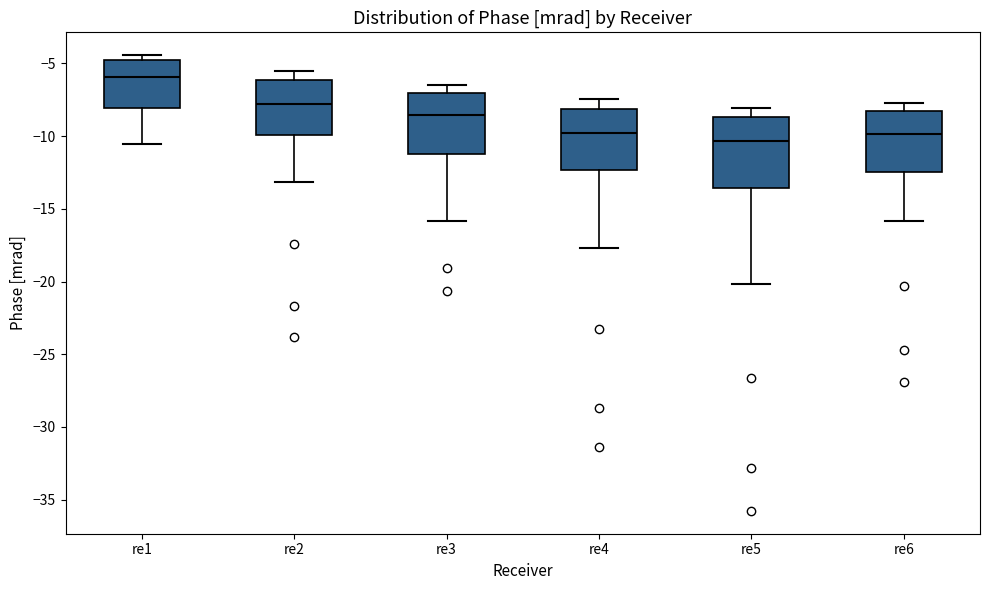

Reading left to right, transcribe this box plot: for each box, give where its median line is, the range the box spans, and where its two whiskers end, as read against the y-axis. The values are not printed on the chart, so give them approximately, as read against the axis.

re1: median -6.0, box -8.0 to -5.0, whiskers -10.5 to -4.5
re2: median -8.0, box -10.0 to -6.0, whiskers -13.0 to -5.5
re3: median -8.5, box -11.5 to -7.0, whiskers -16.0 to -6.5
re4: median -10.0, box -12.5 to -8.0, whiskers -17.5 to -7.5
re5: median -10.5, box -13.5 to -8.5, whiskers -20.0 to -8.0
re6: median -10.0, box -12.5 to -8.0, whiskers -16.0 to -7.5